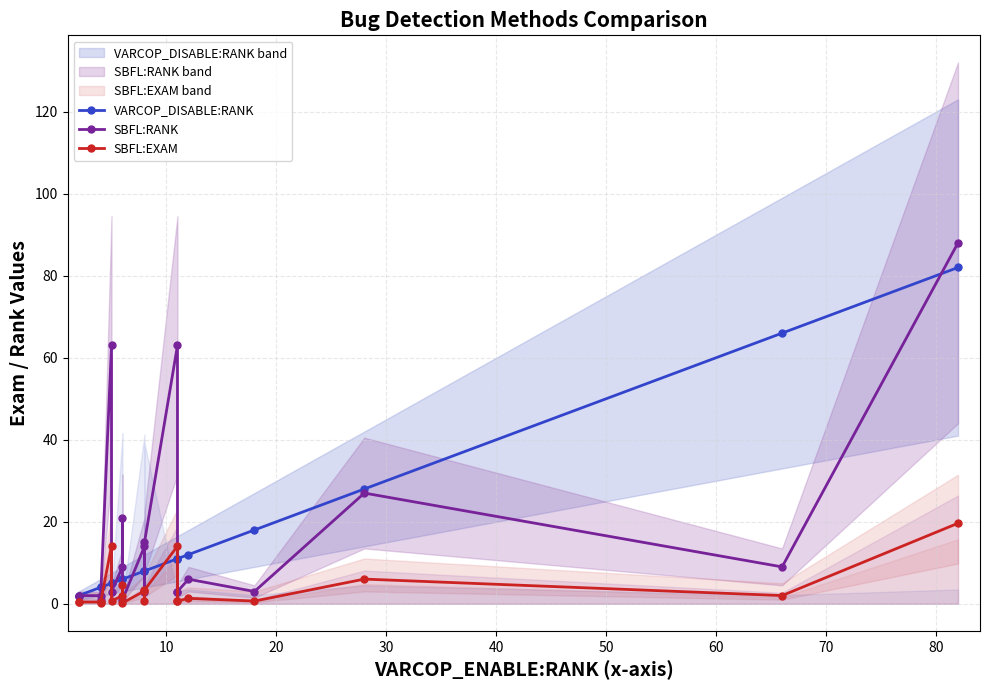

Does the chart display data point markers on the line(s)?

Yes